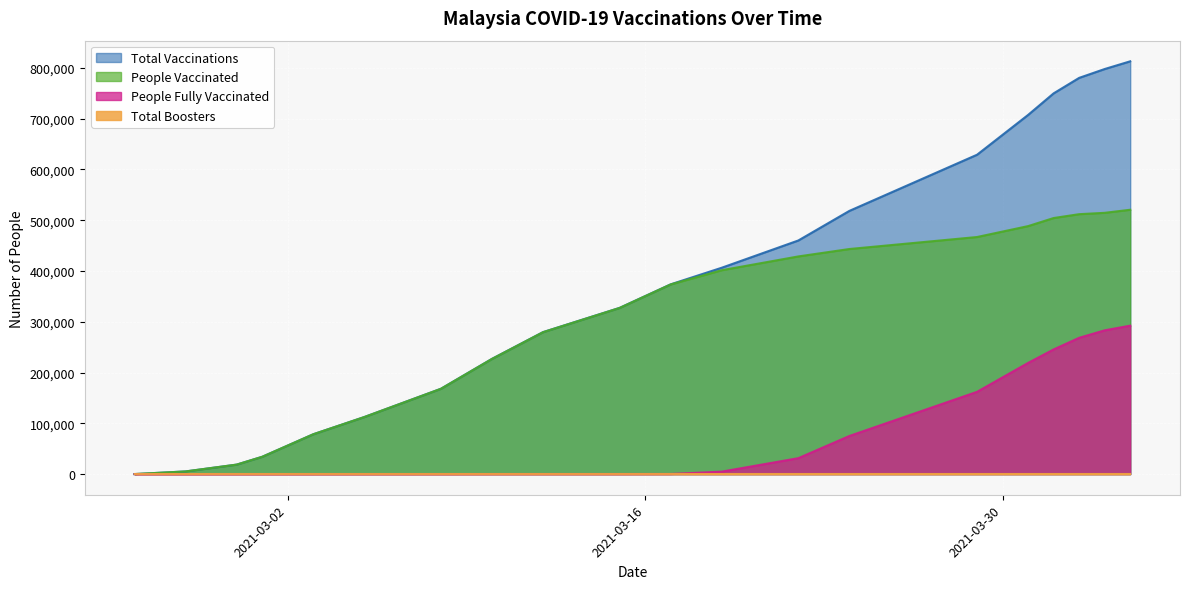

What is the maximum value shown in the chart?

812926